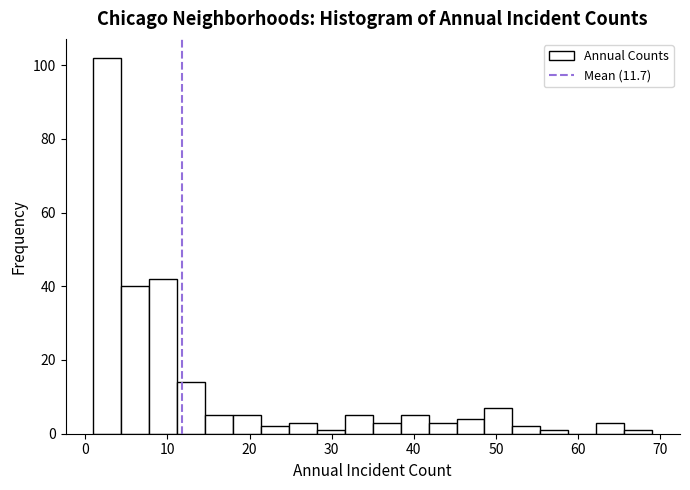

Around what value on the x-axis is the tallest bar? Give the approximate position of its centre, as read against the axis.

3